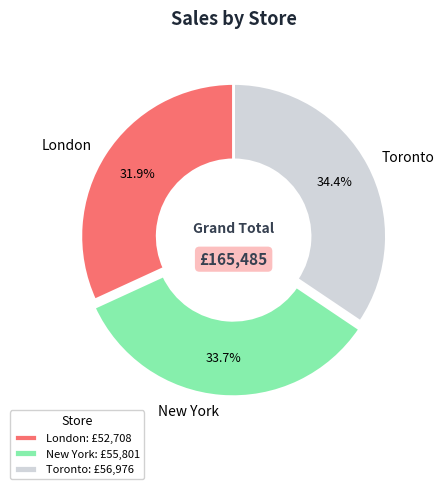

What percentage is the Toronto slice, to the nearest percent?

34%